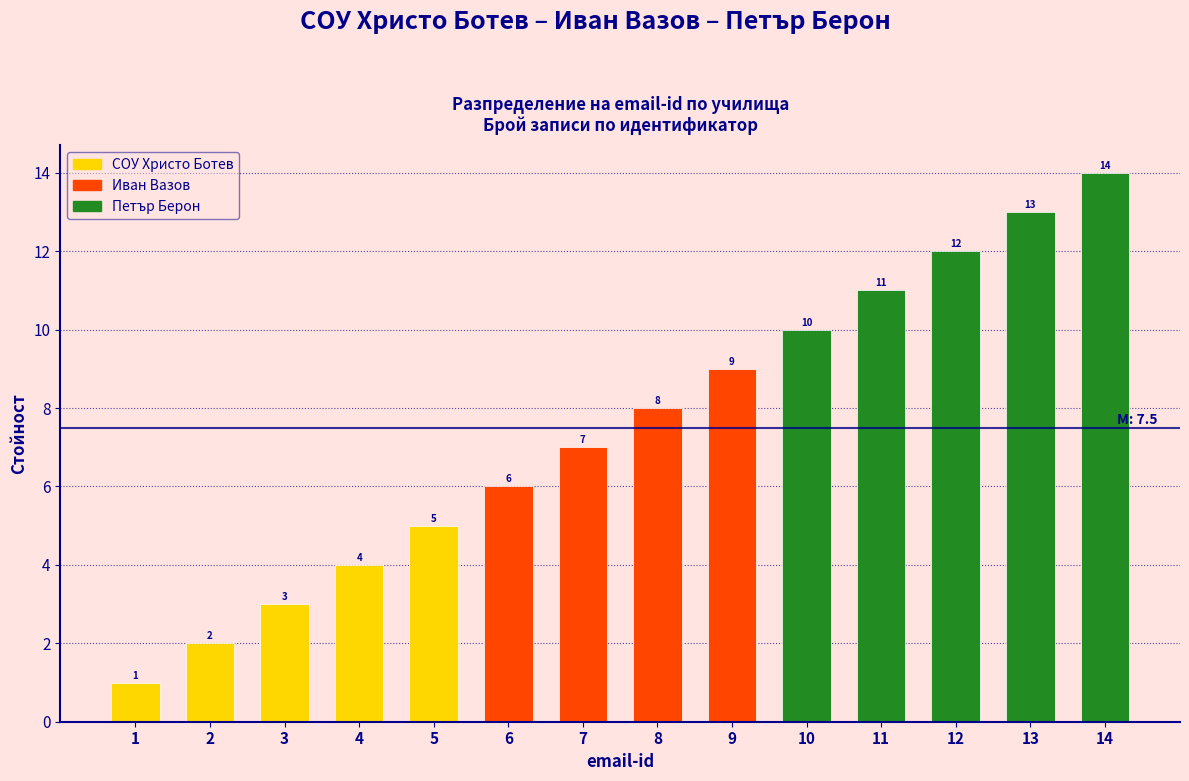

At which label is the value closest to 7?

7